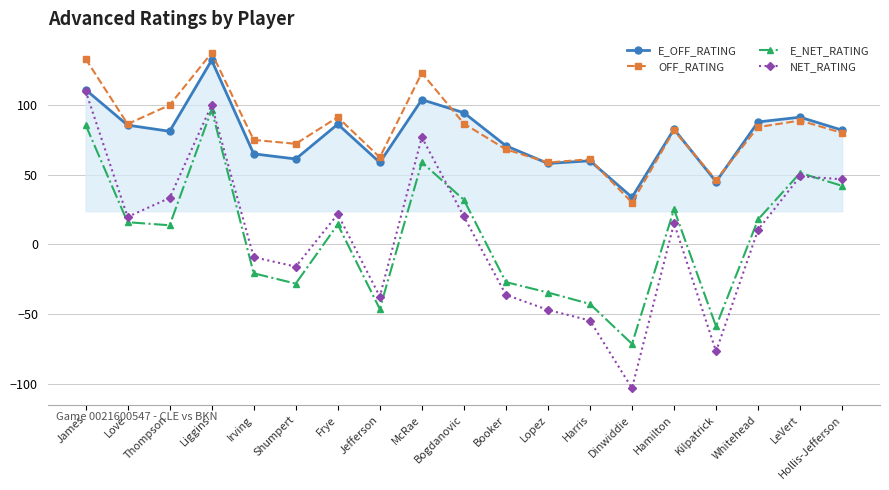

How many lines are shown in the chart?

4